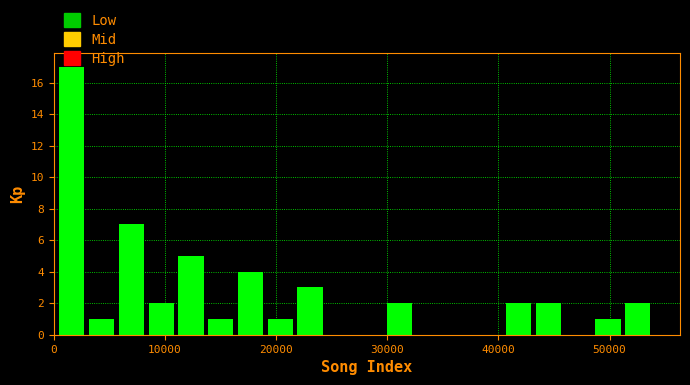

Read against the x-axis, roughly where is the centre of the tallest bar?

2000